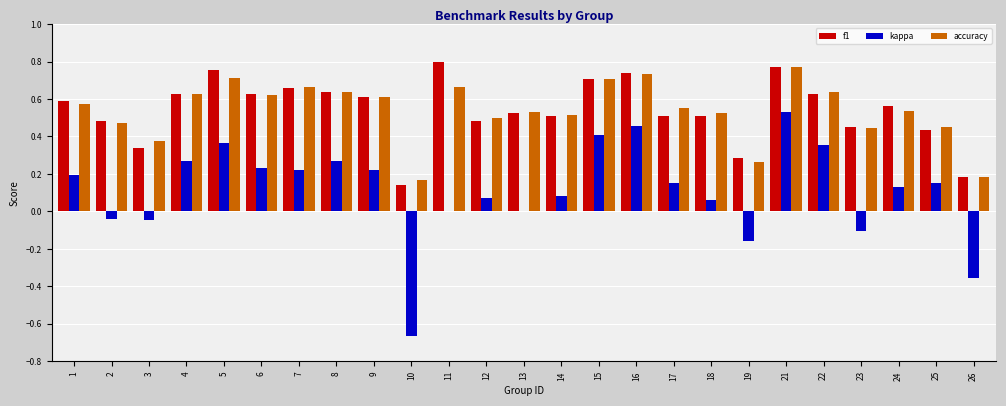

What is the sum of the f1 values at 5 and 2?

1.2